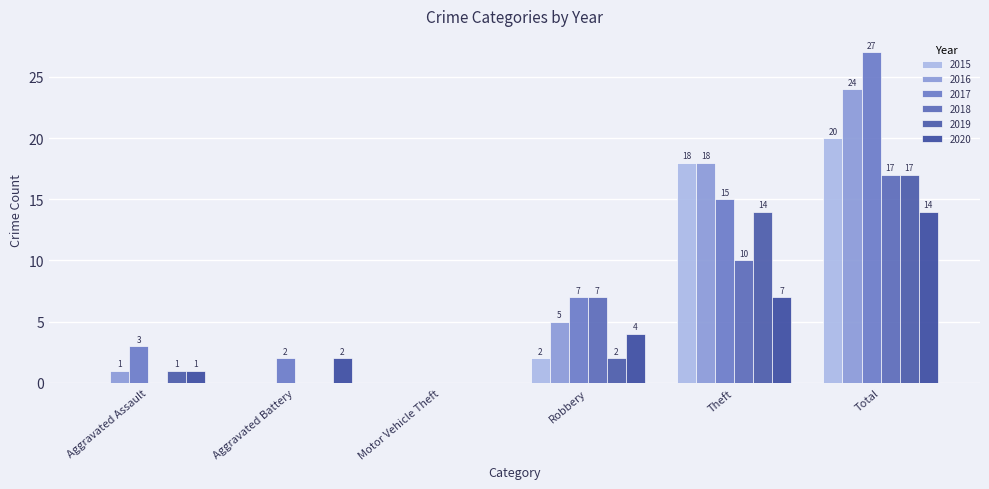

At which category is the sum across all series the highest?

Total